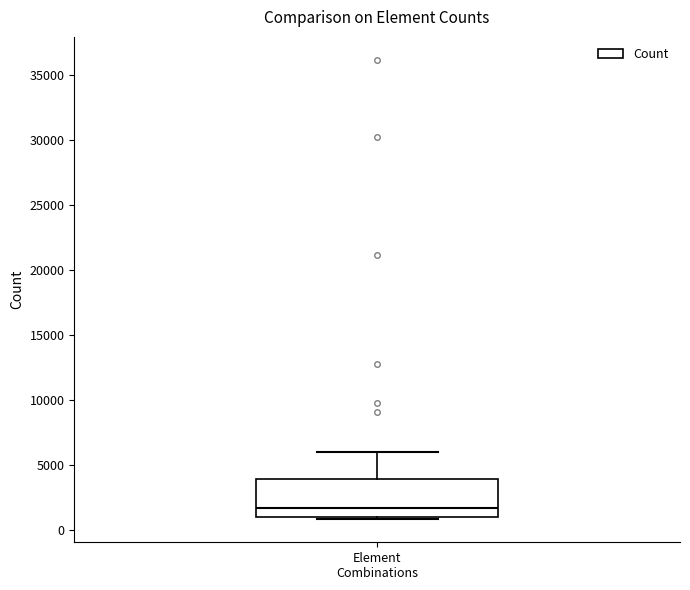

Read this box plot against the y-axis: the position of the median line, the range covered by the box, and the ends of both whiskers. The values are not printed on the chart, so give them approximately, as read against the axis.

median 1500, box 1000 to 4000, whiskers 1000 to 6000